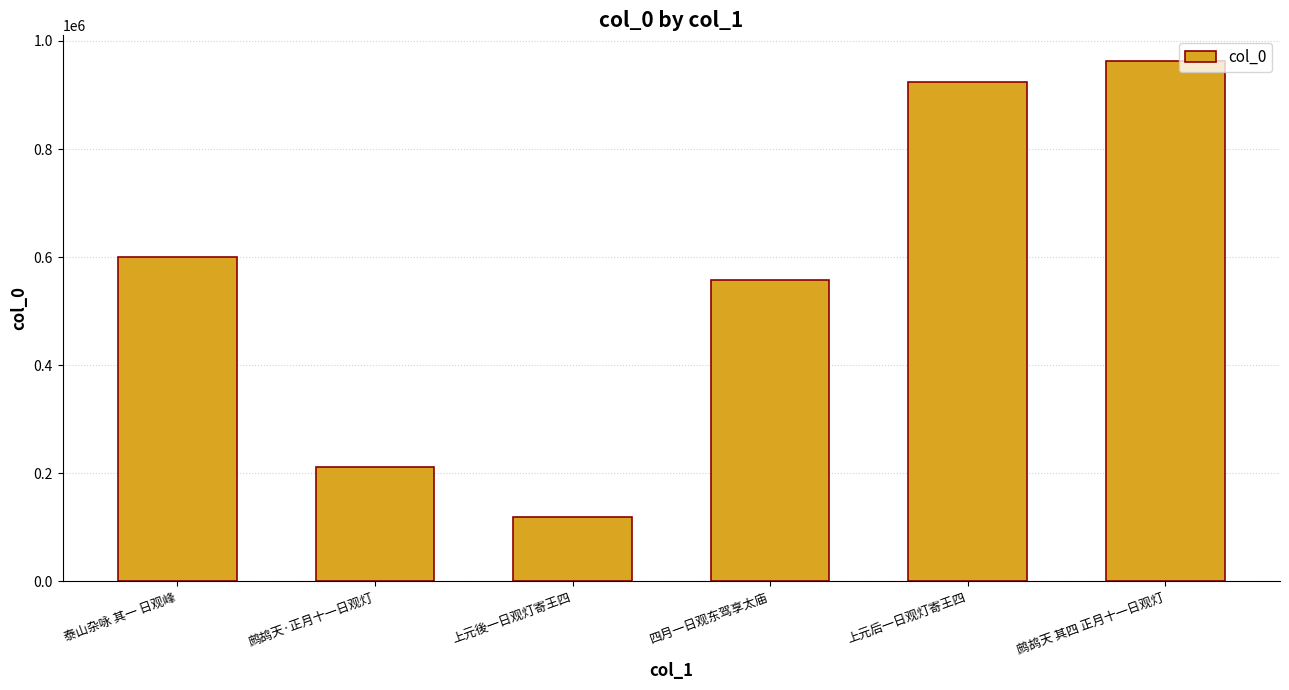

Between 鹧鸪天 其四 正月十一日观灯 and 上元后一日观灯寄王四, which is larger?

鹧鸪天 其四 正月十一日观灯